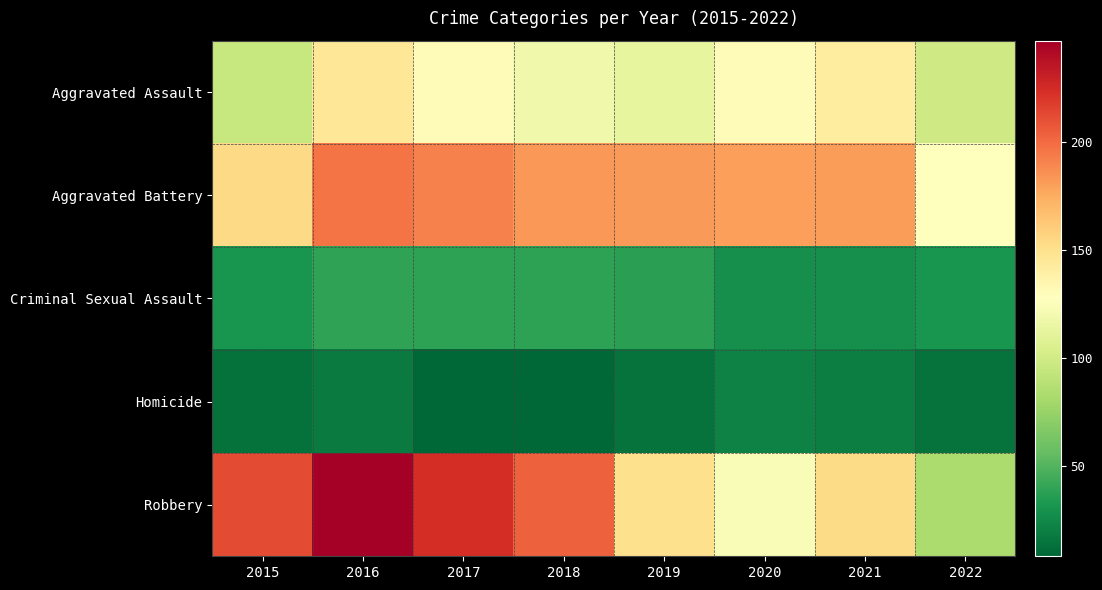

Which series has the widest spread of values?

Robbery